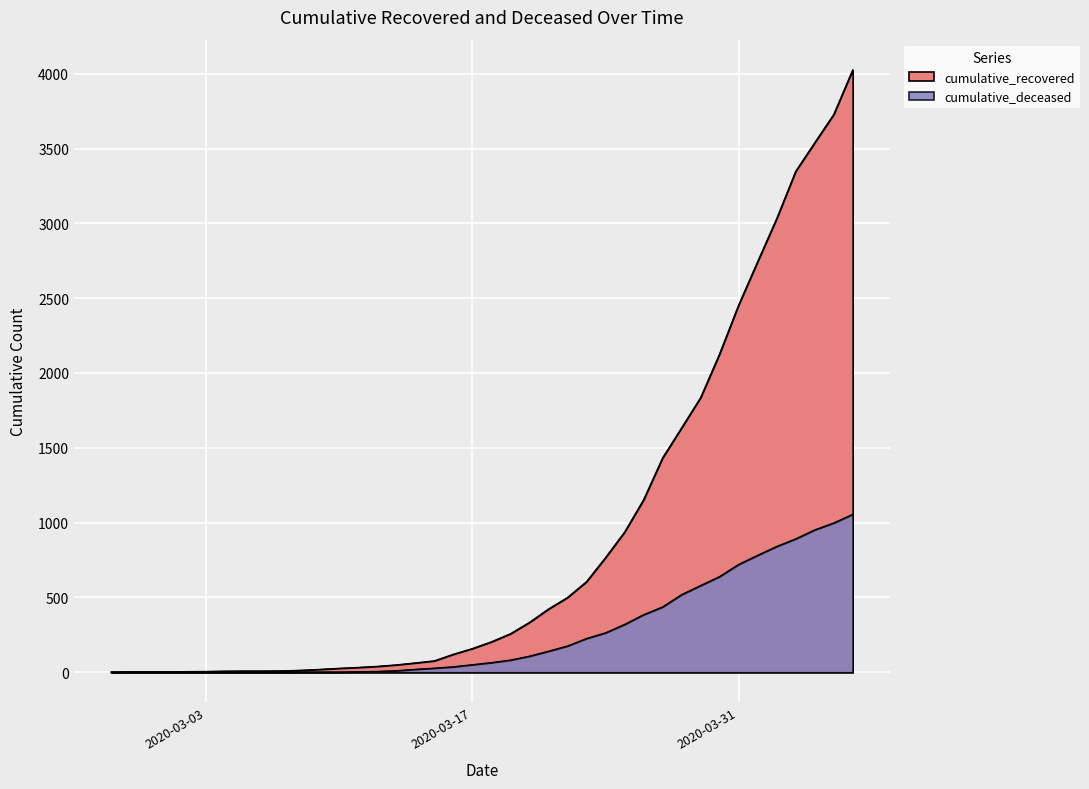

What is the label of the 4th point from the right?

2020-04-03